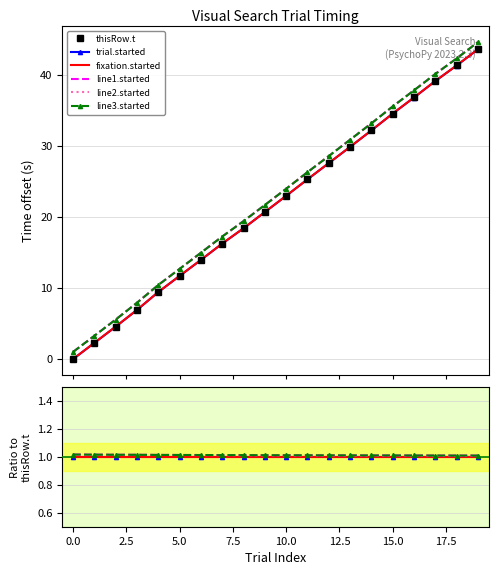

Which series has the widest spread of values?

thisRow.t